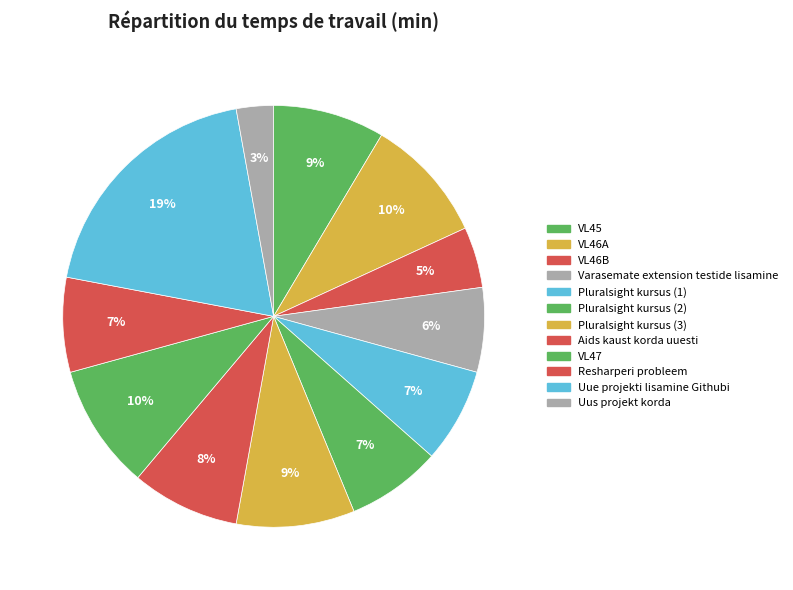

Is it true that VL46A is 1% of the pie?

False